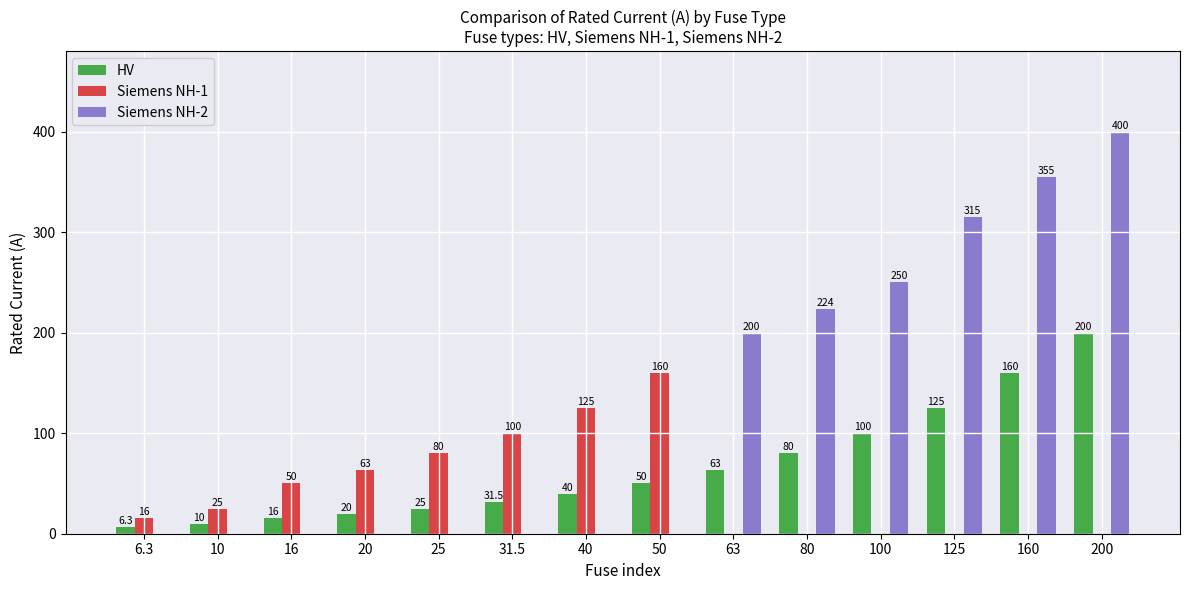

Is it true that Siemens NH-2 equals 0.0 at 25?

True